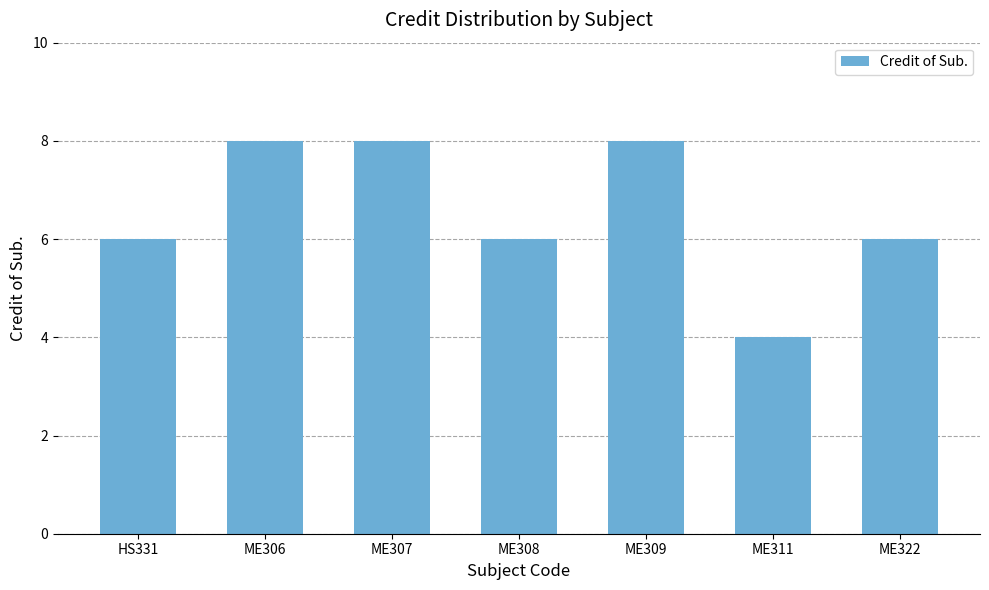

How many bars are there in total?

7